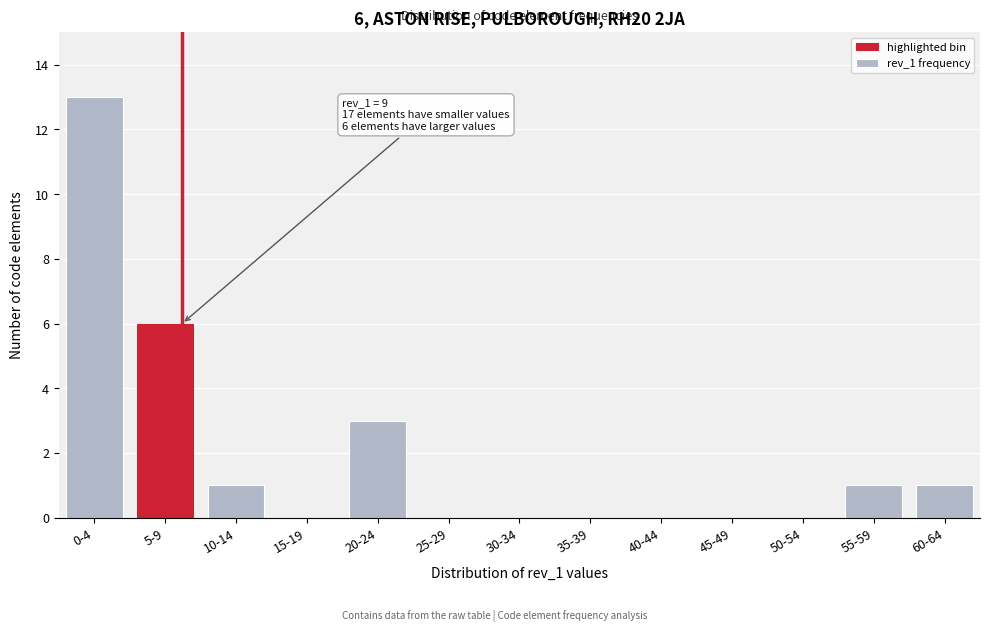

Reading left to right, extract all data points from this chart.

0-4=13	5-9=6	10-14=1	15-19=0	20-24=3	25-29=0	30-34=0	35-39=0	40-44=0	45-49=0	50-54=0	55-59=1	60-64=1